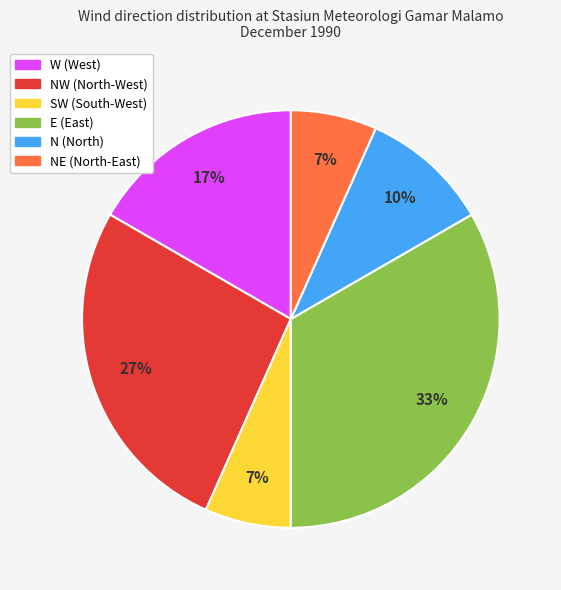

To the nearest percent, what is the average slice percentage?

17%